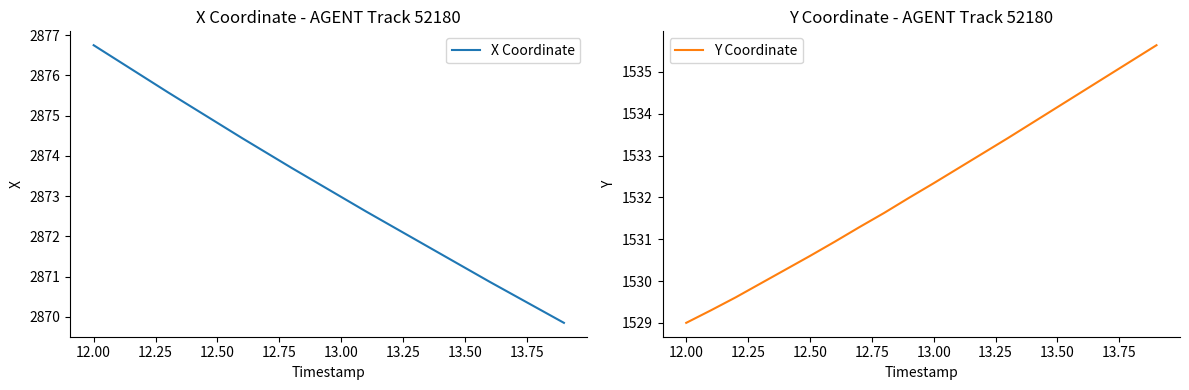

How many categories are shown in the chart?

20